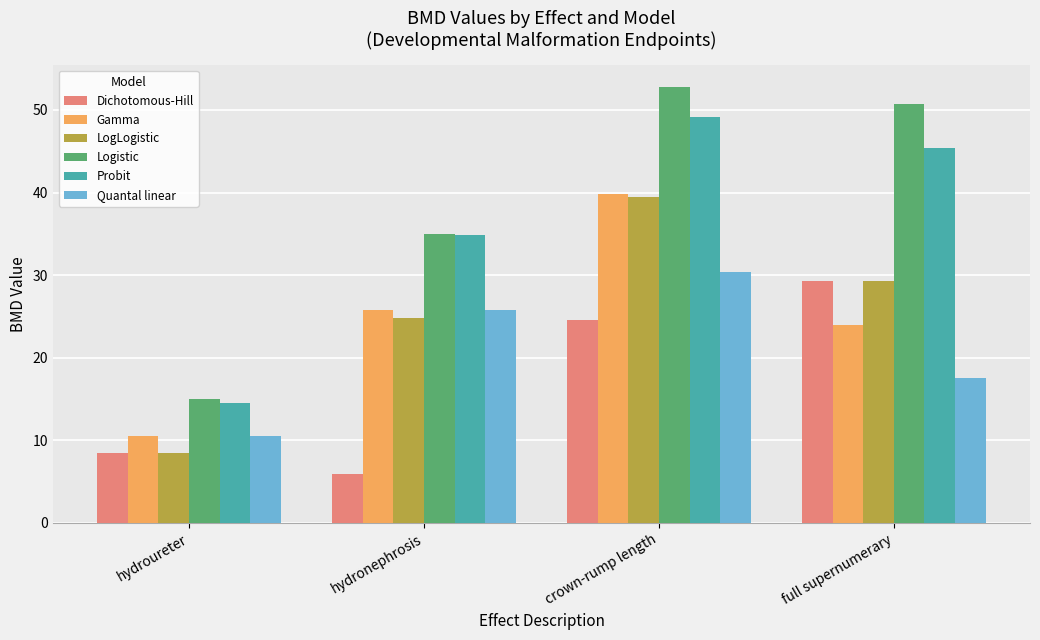

True or false: LogLogistic has a value of 8.4 at hydroureter.

True